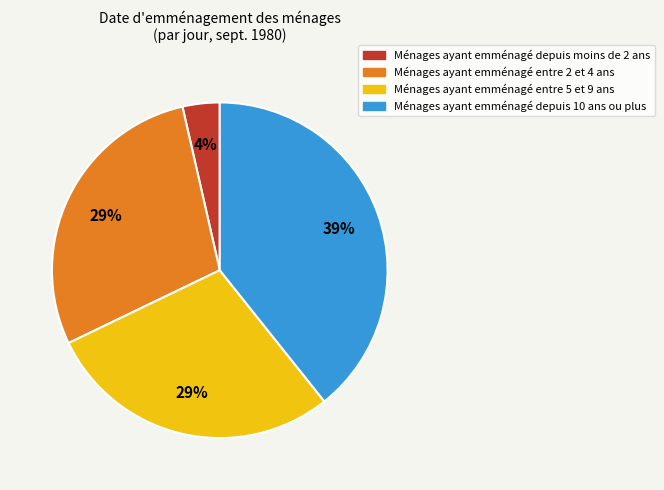

Is there a majority slice in this chart?

No